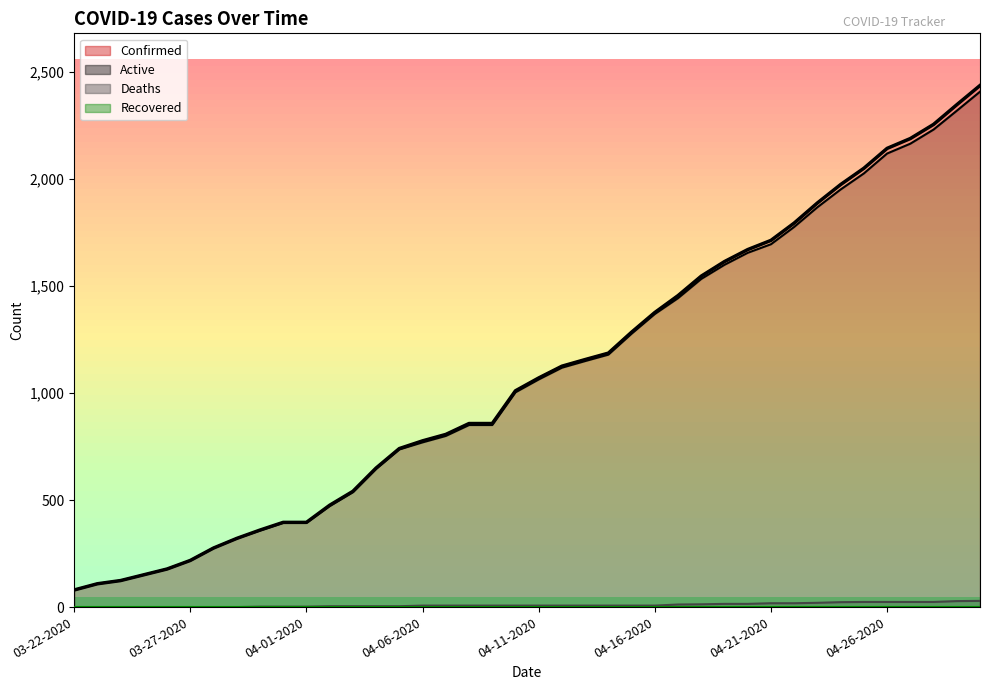

What is the sum of the Deaths values at 04-04-2020 and 03-30-2020?

6